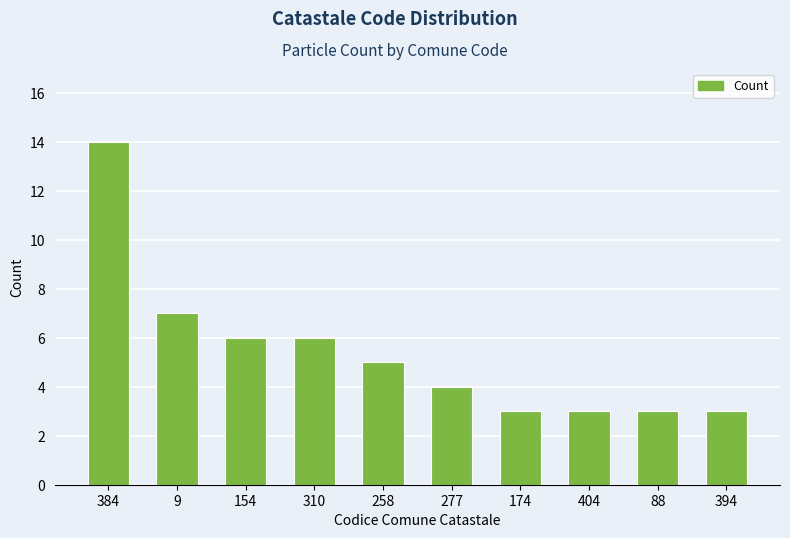

What is the change in value from 384 to 154?

-8